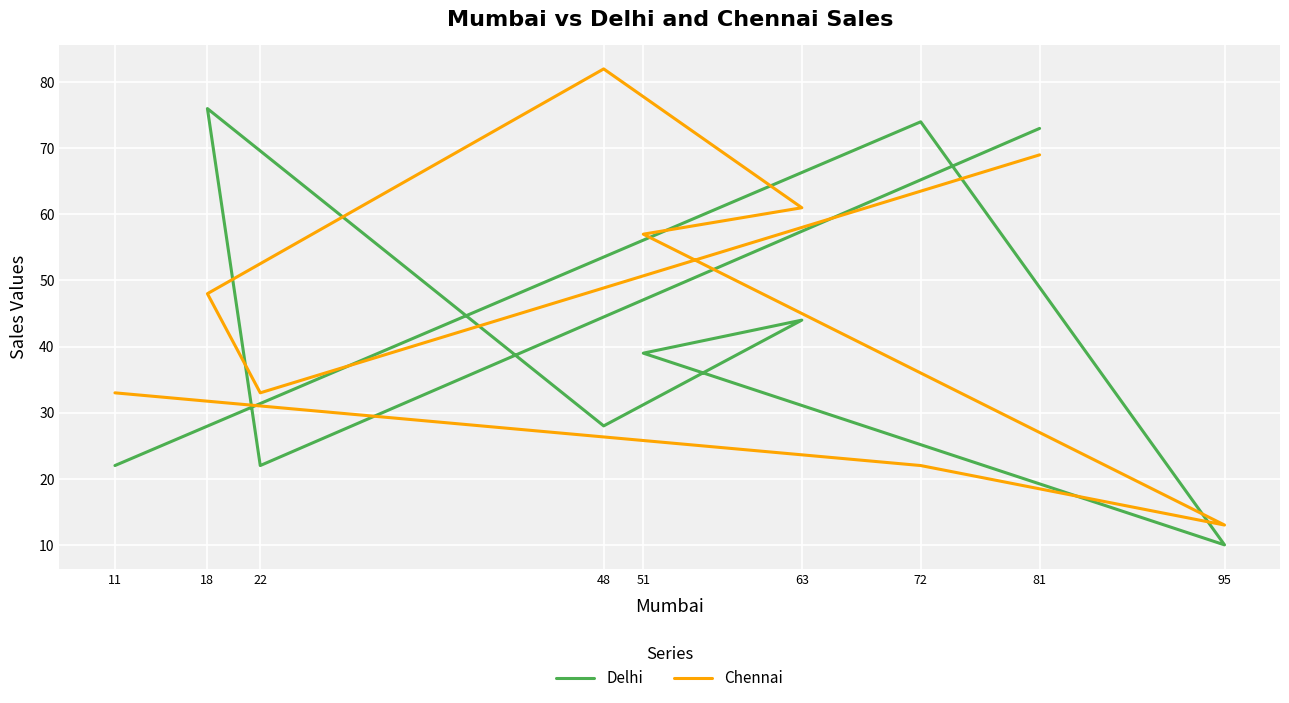

At which category does Delhi reach its first local peak?

18